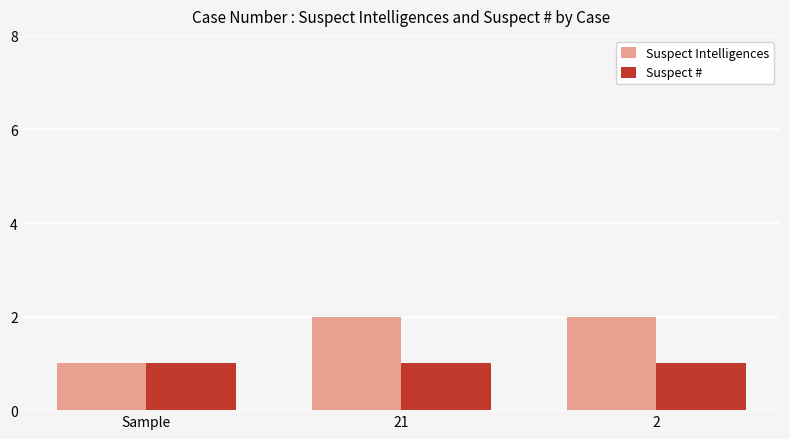

Reading left to right, what are all the values shown in this chart?

Suspect Intelligences: Sample=1	21=2	2=2
Suspect #: Sample=1	21=1	2=1